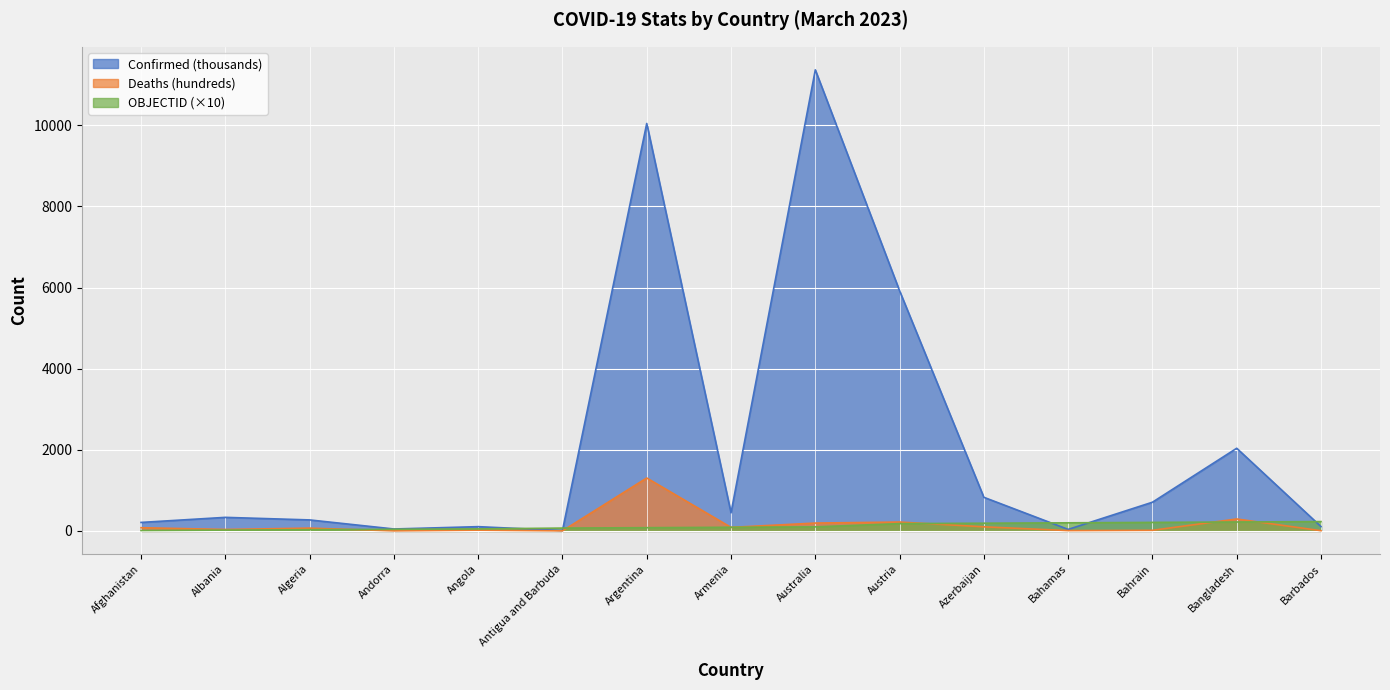

Is it true that OBJECTID equals 40.0 at Andorra?

True